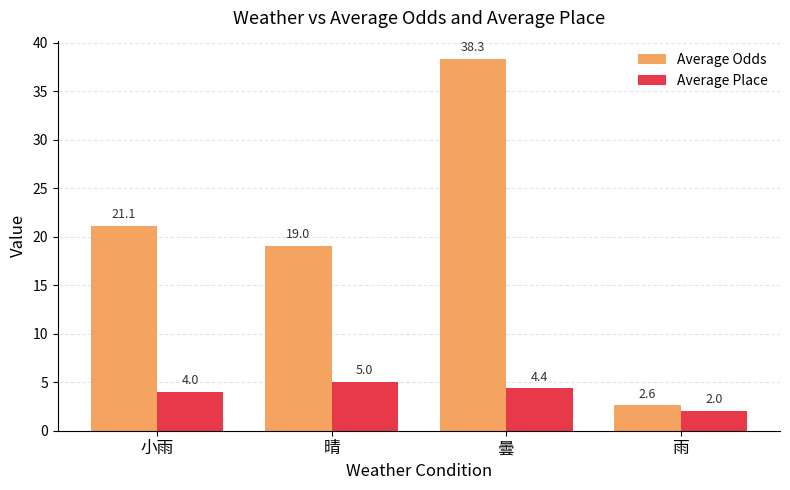

Rank the series by their average value, from lowest to highest.

Average Place, Average Odds